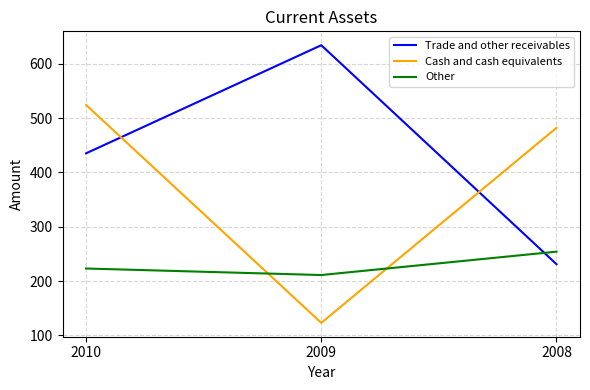

Count the Cash and cash equivalents values in the range 123 to 524.

3